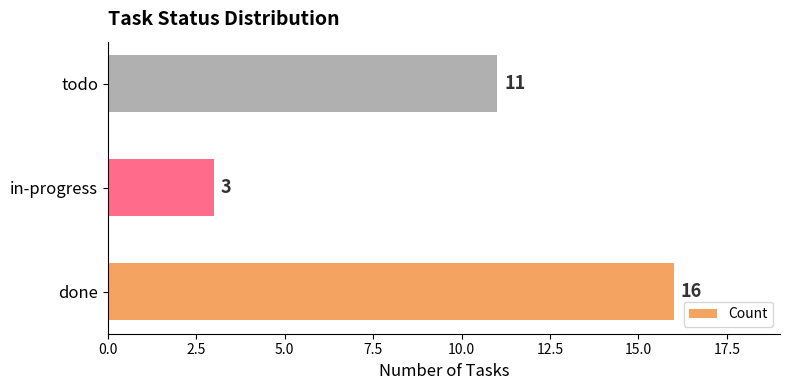

At which label is the value closest to 9?

todo